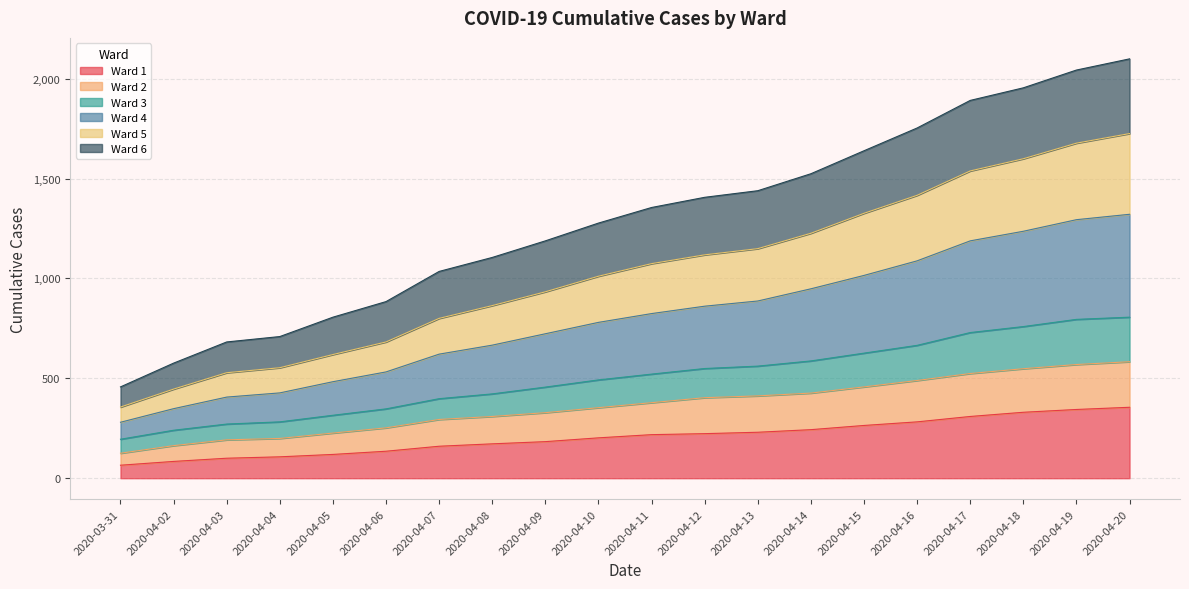

What position from the left is 2020-04-16?

16